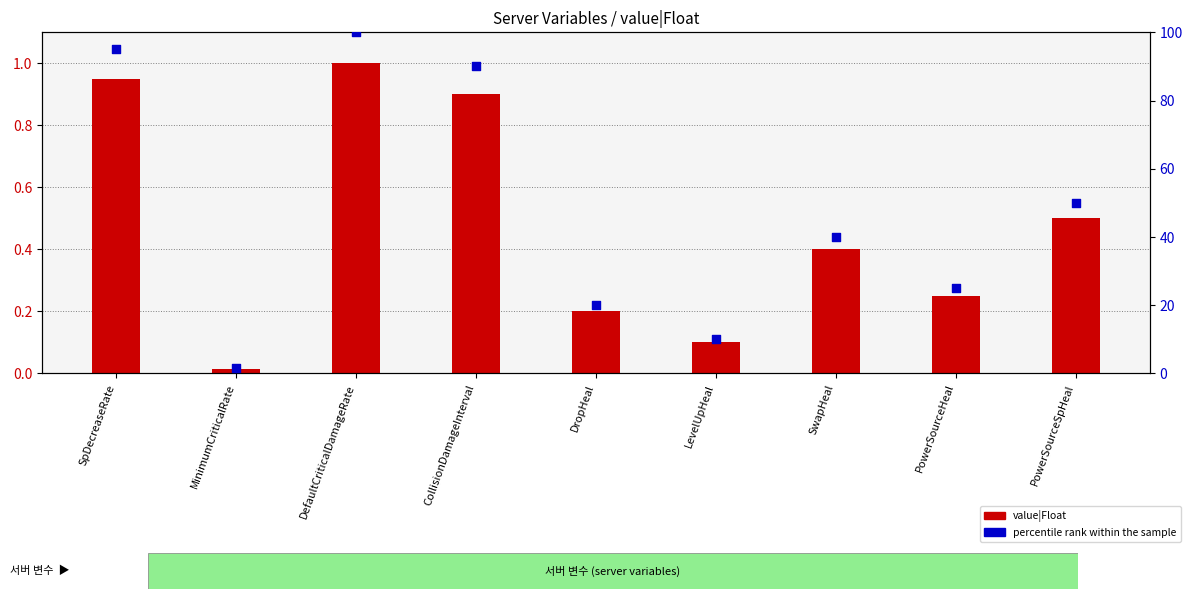

At which category is the sum across all series the highest?

DefaultCriticalDamageRate